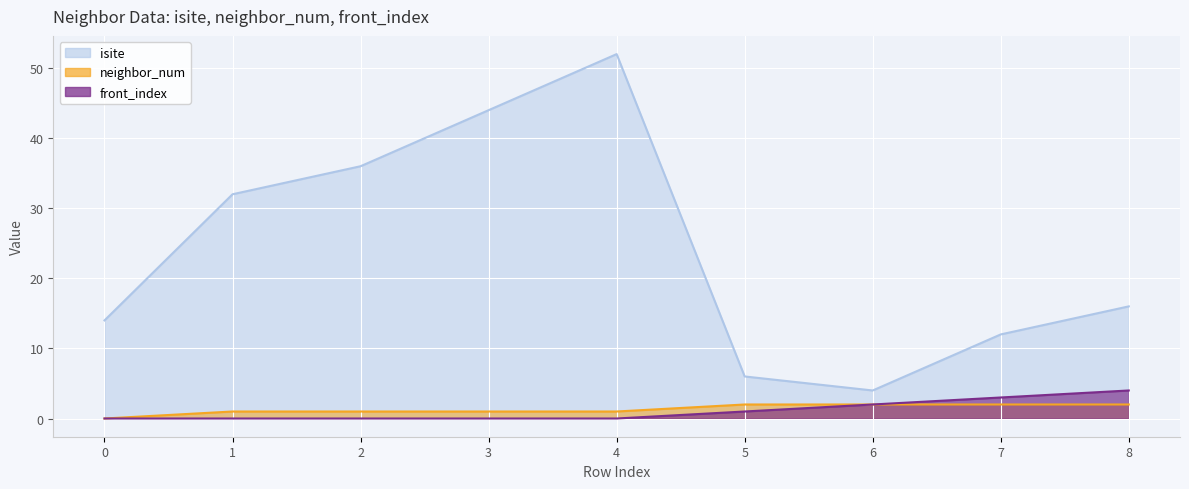

Does the chart display data point markers on the line(s)?

No